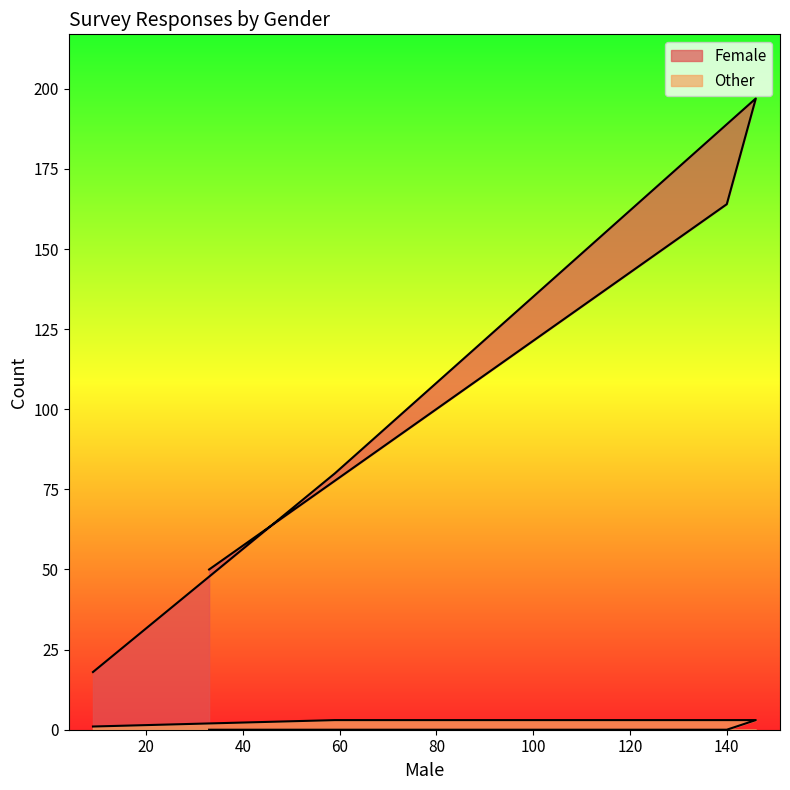

The Female series shows 18 at 9. True or false?

True